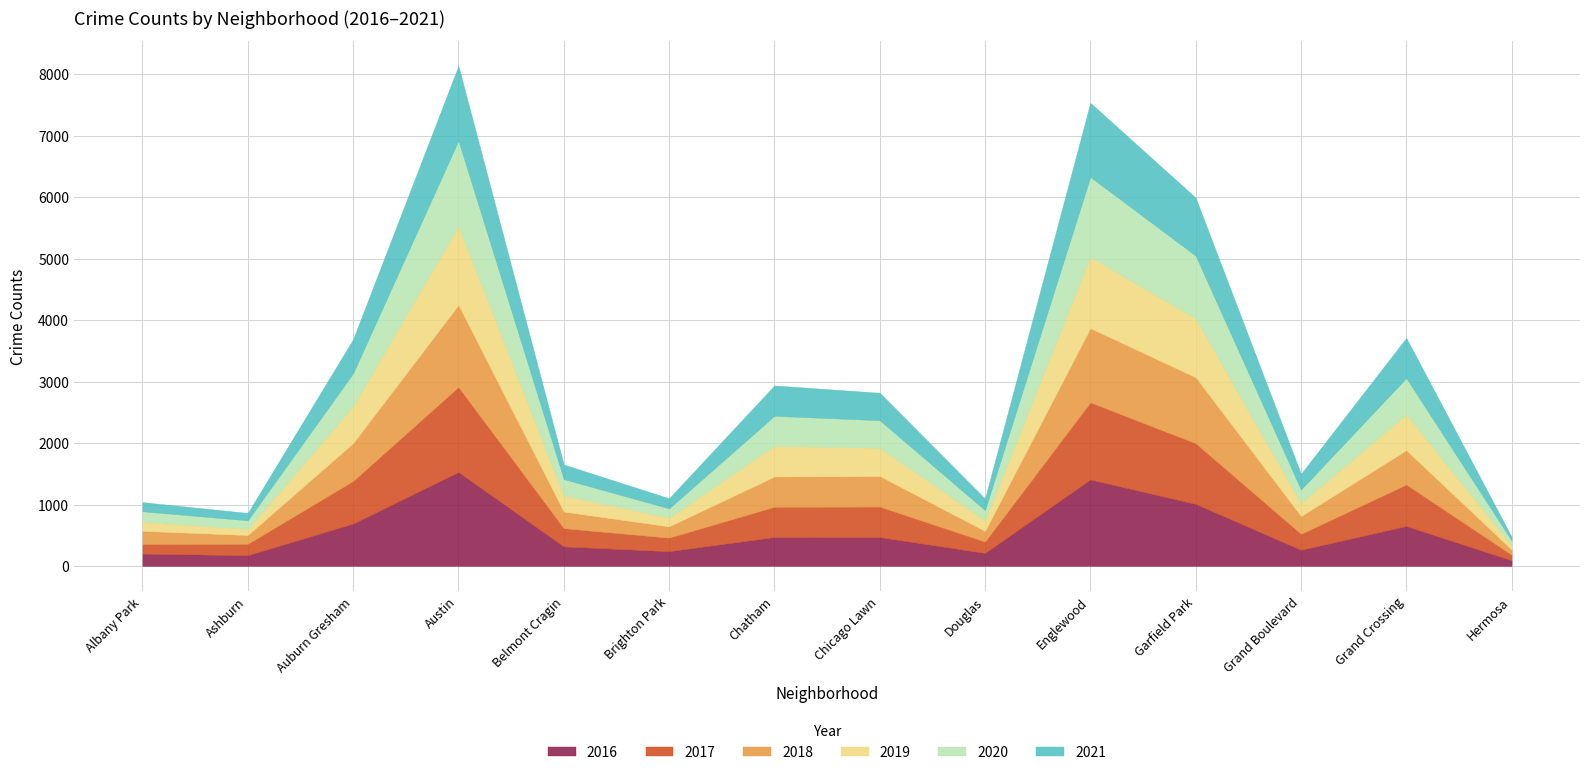

Where does the 2019 series first go above 461?

Auburn Gresham